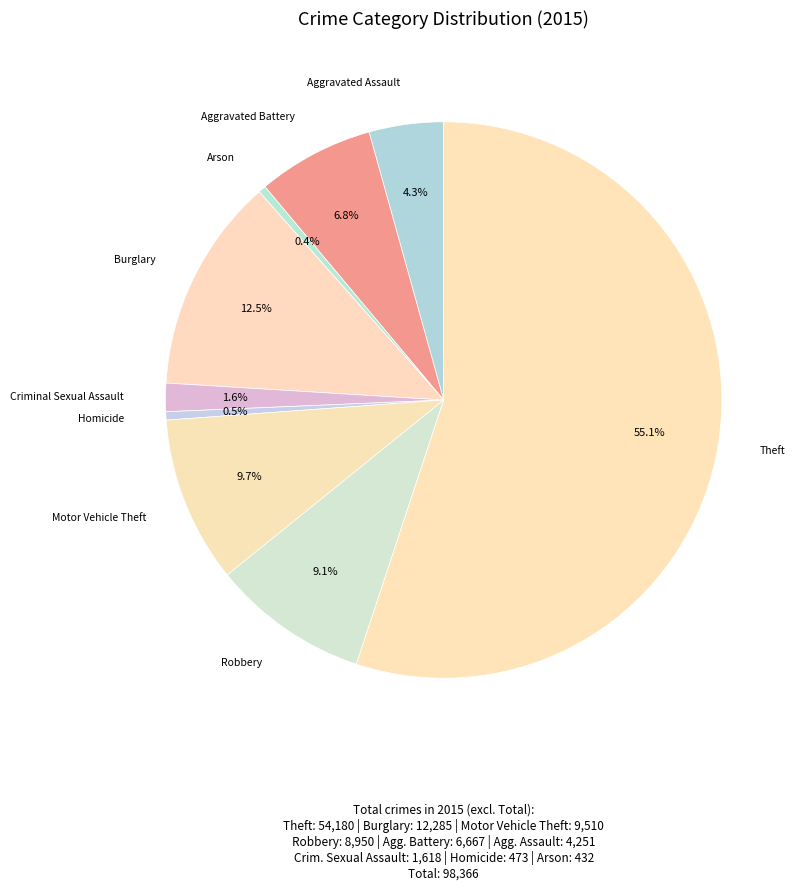

To the nearest percent, what is the difference between the Criminal Sexual Assault and Motor Vehicle Theft slice percentages?

8%